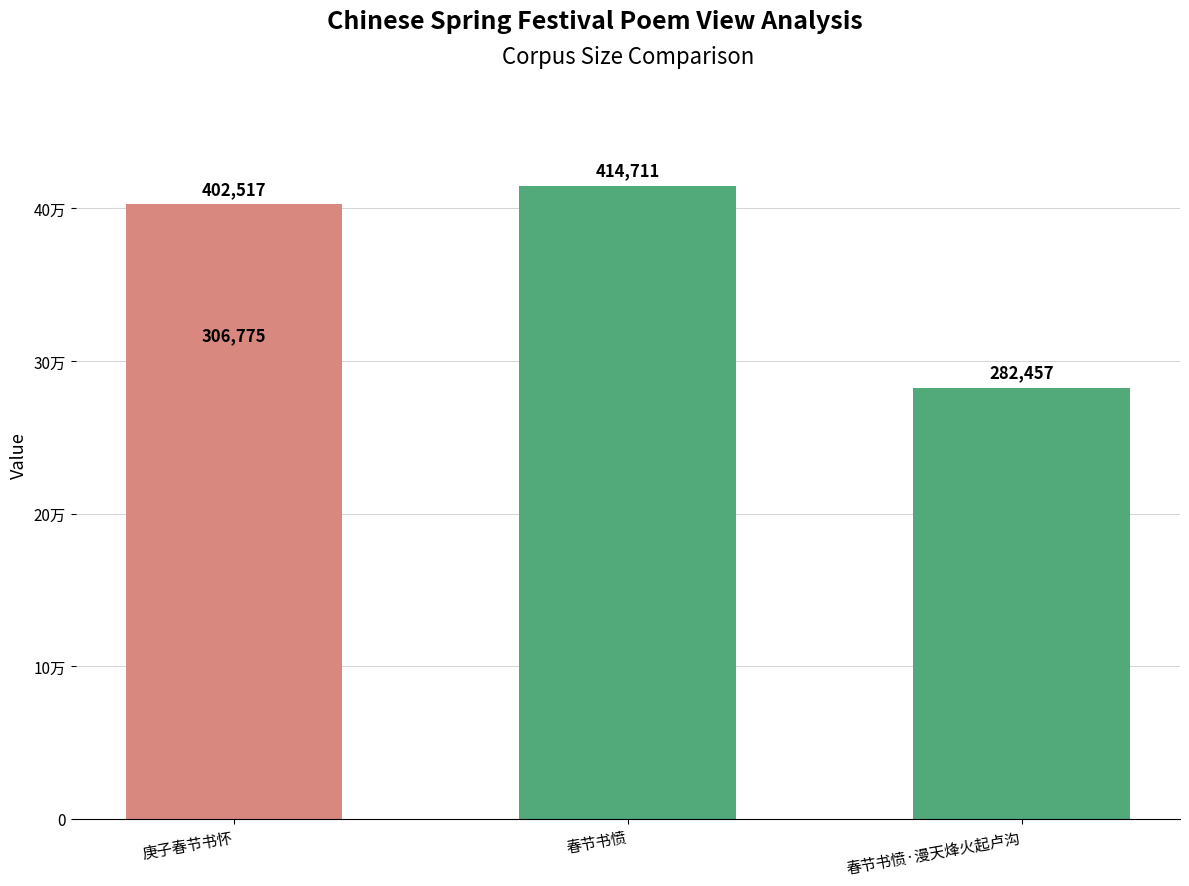

Is it true that the value at 春节书愤·漫天烽火起卢沟 is 498741?

False